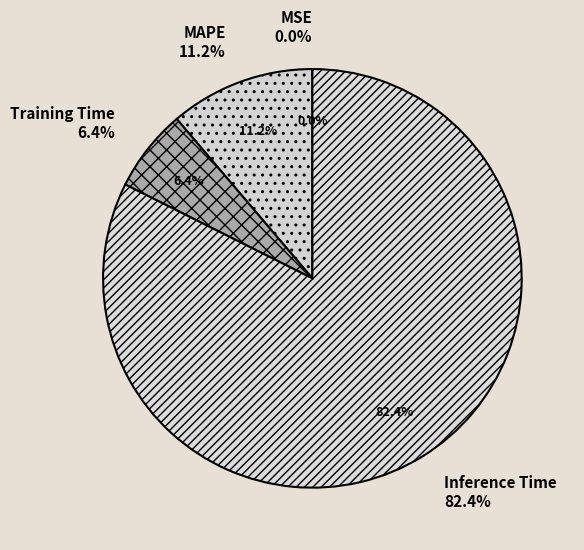

Is there any slice that represents more than half of the pie?

Yes